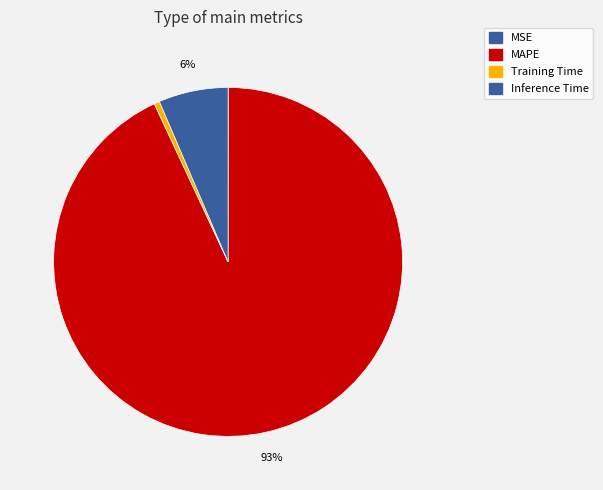

Do MSE and Training Time together represent more than half of the pie?

No